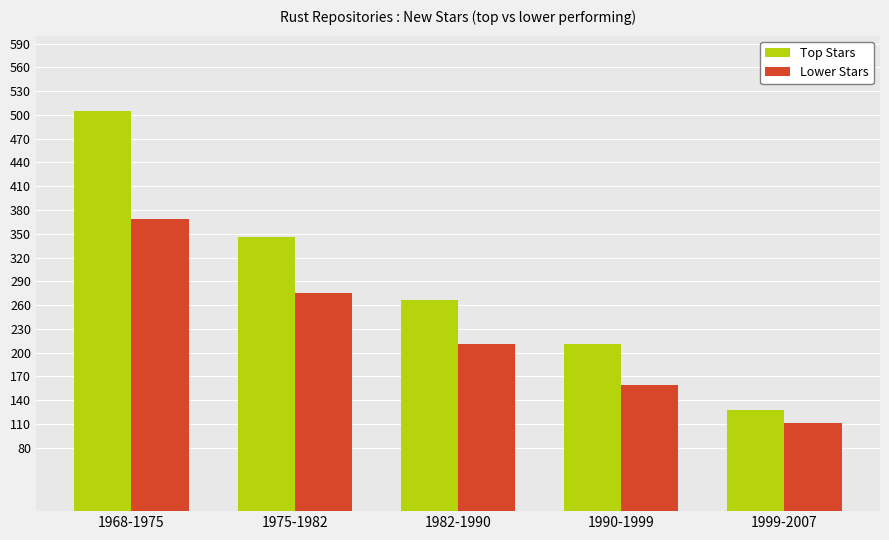

Reading left to right, what are all the values shown in this chart?

Top Stars: 505	346	266	211	128
Lower Stars: 369	275	211	159	111